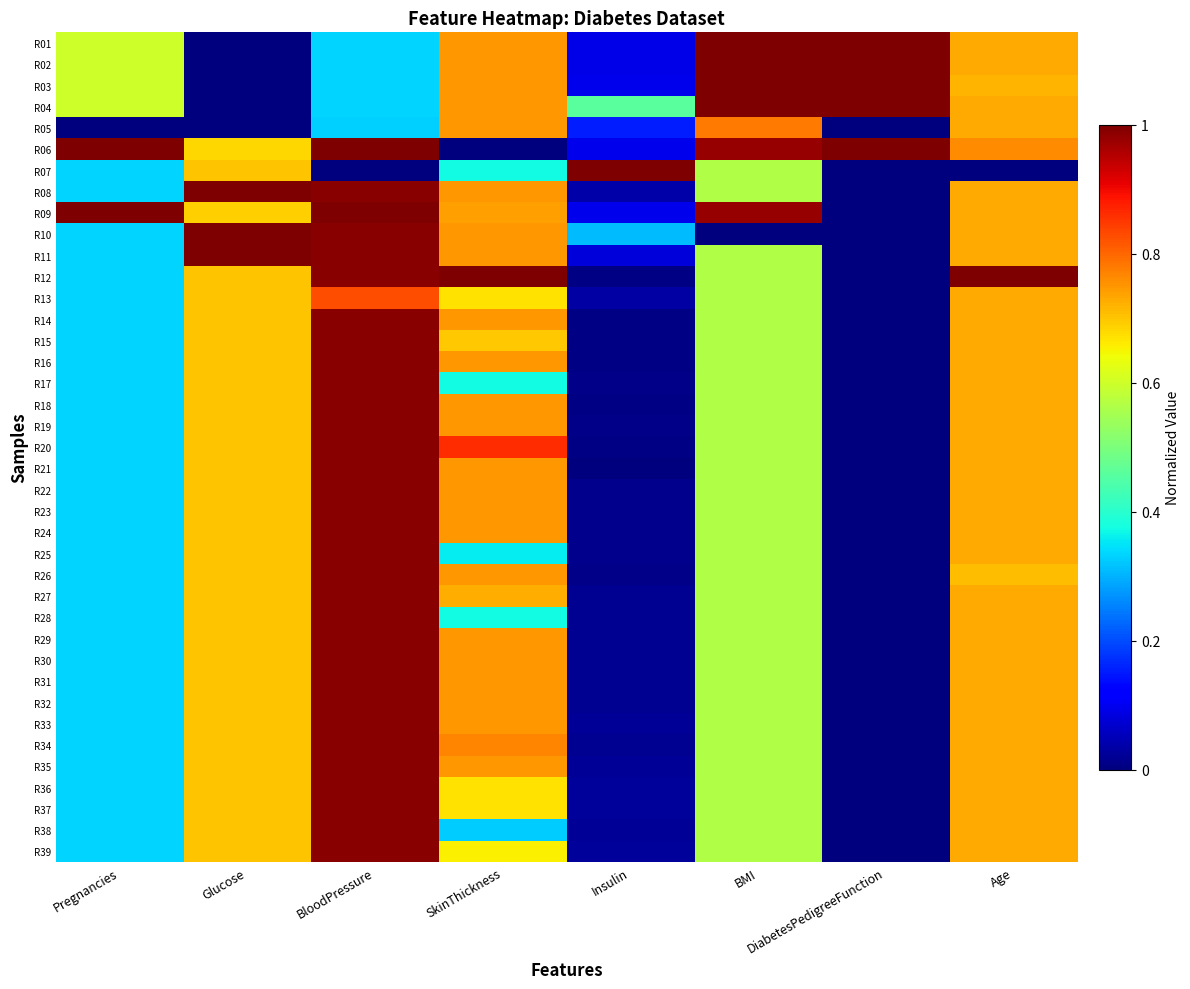

At which category does the chart reach its minimum across all series?

Glucose